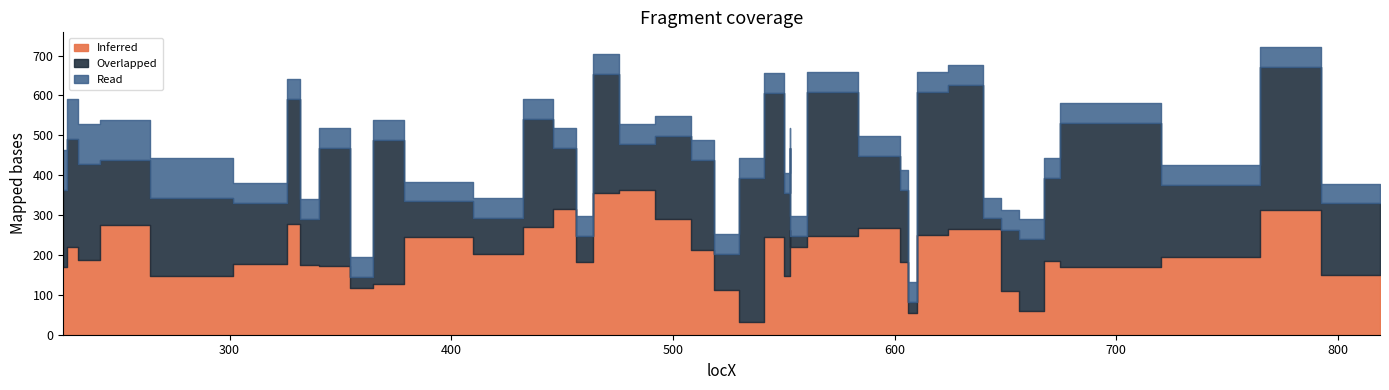

What is the difference between the maximum and minimum values in the Overlapped series?

333.4